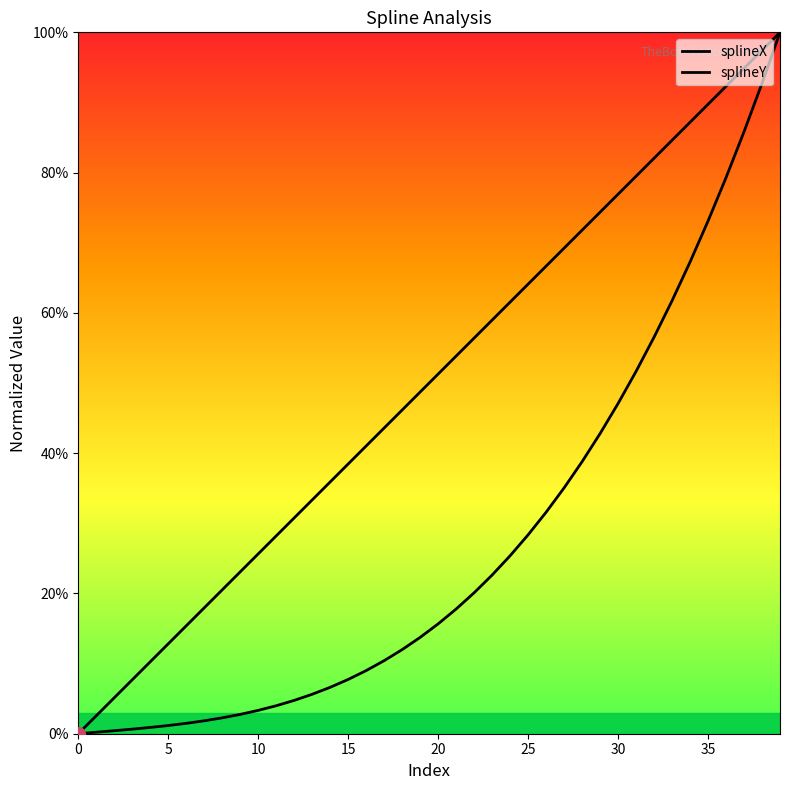

List the series in order of their overall mean, highest first.

splineX, splineY